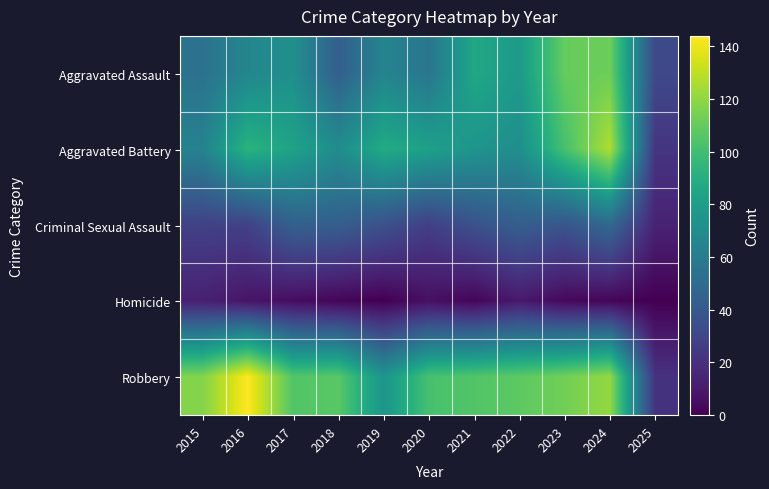

Which series has the widest spread of values?

Robbery